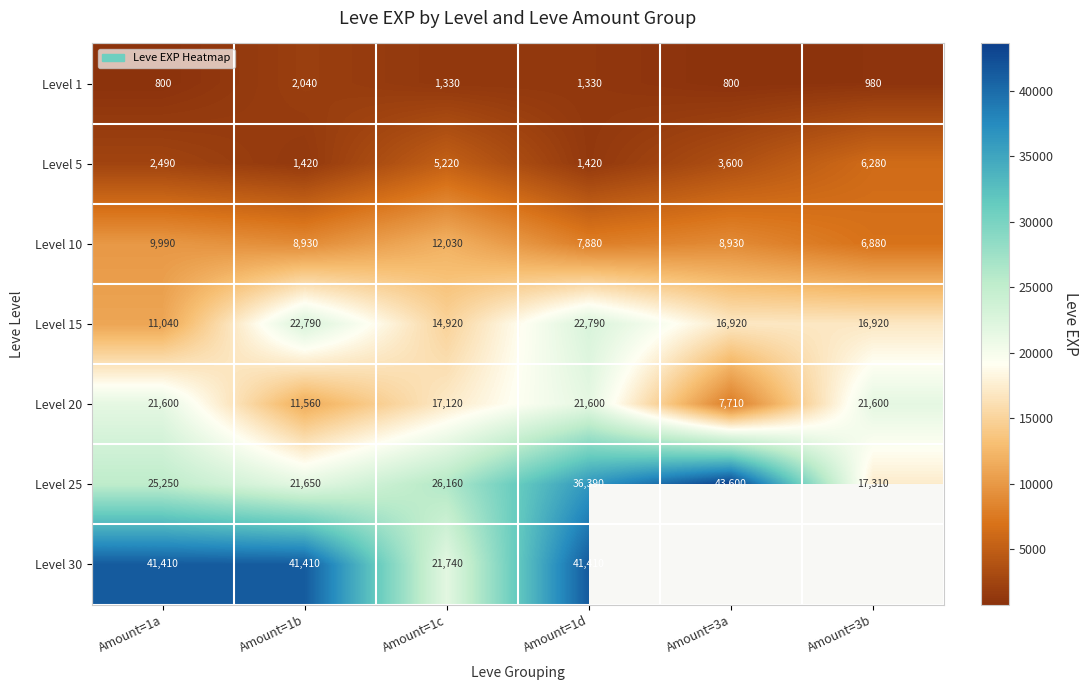

Which category has the highest value in the Level 10 series?

Amount=1c